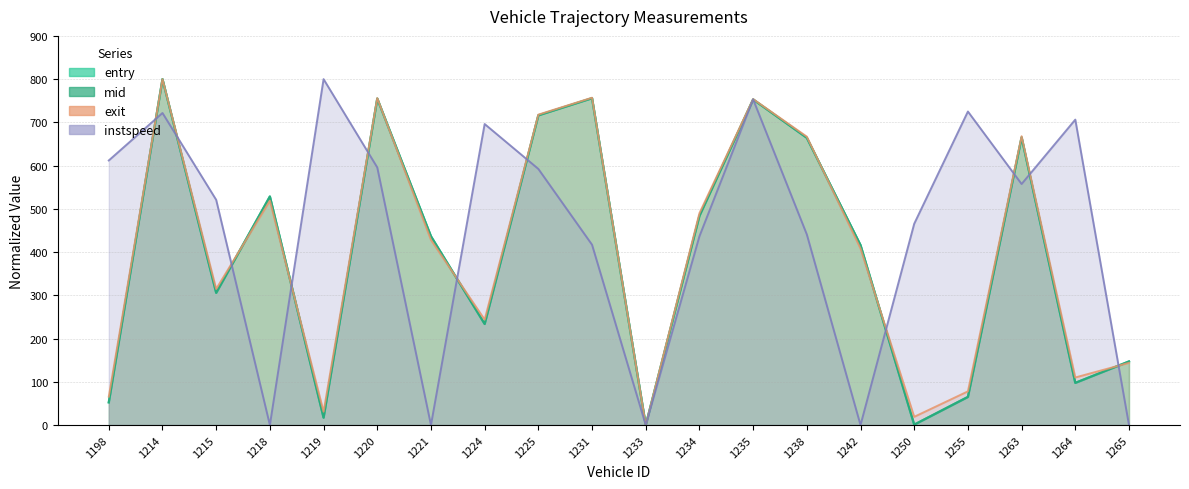

Which series ends up on top after the final intersection of exit and instspeed?

exit